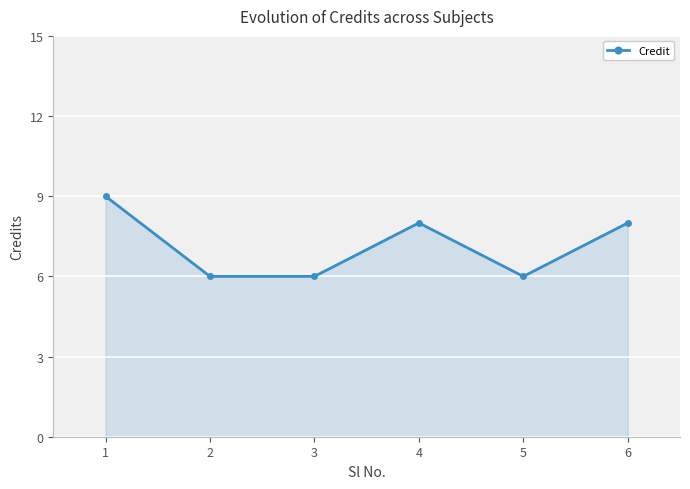

How many values are below 8?

3